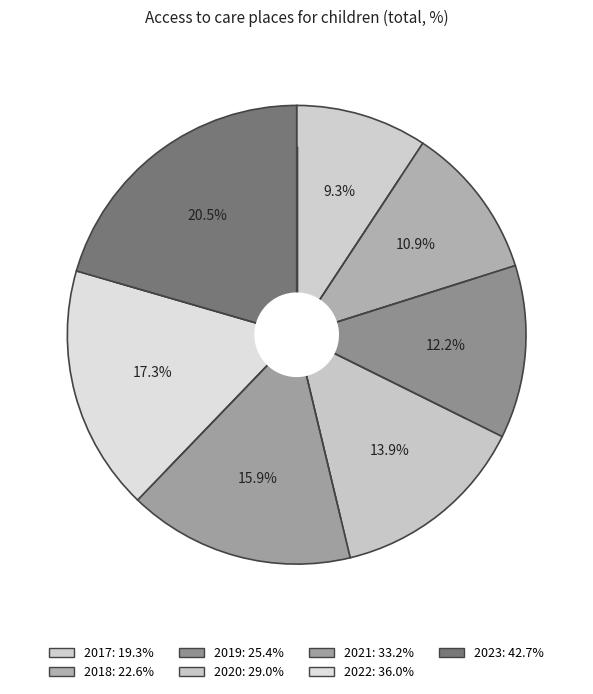

Which category has the smallest portion of the pie?

2017